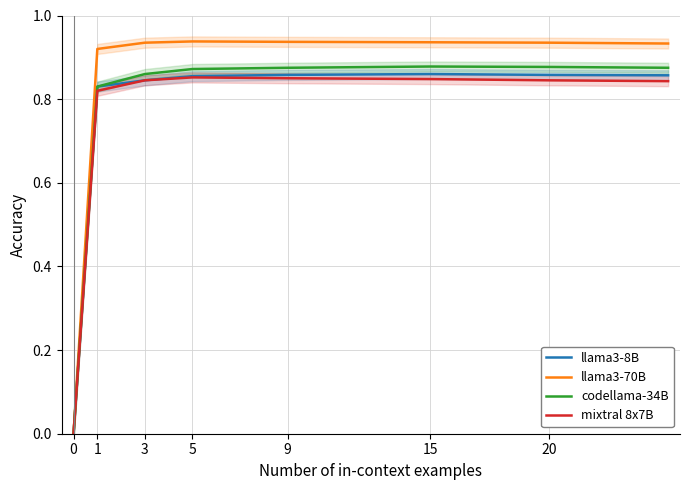

Is it true that llama3-8B equals 0.0 at 0?

True